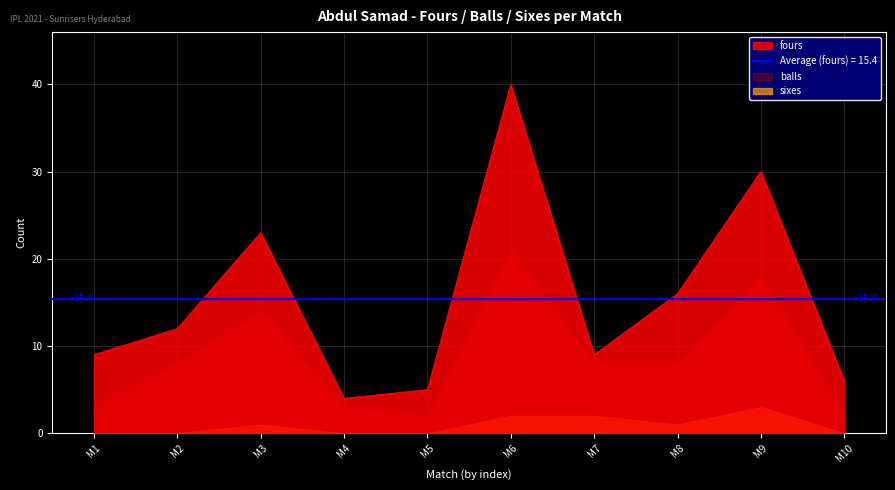

At which label does fours reach its peak?

M6